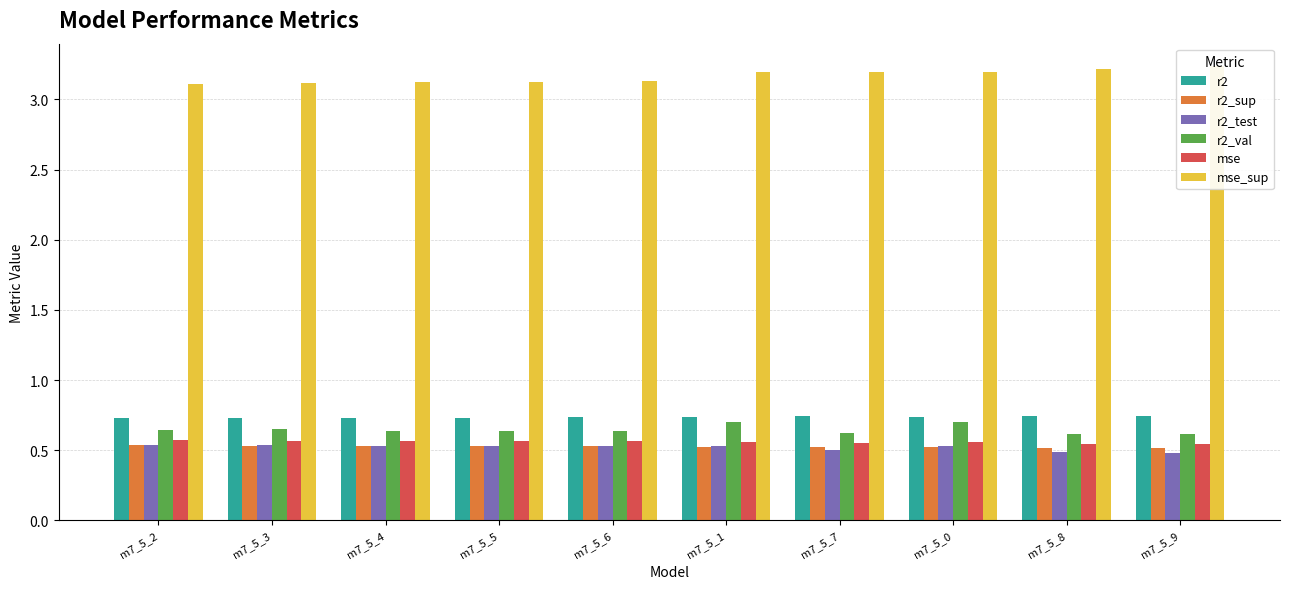

What is the average value of the mse_sup series?

3.2